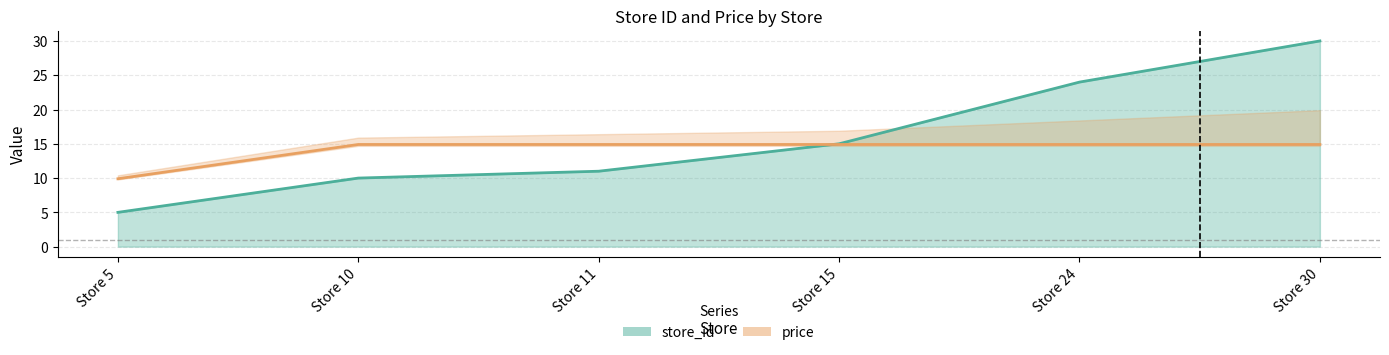

List the series in order of their peak value, highest first.

store_id, price